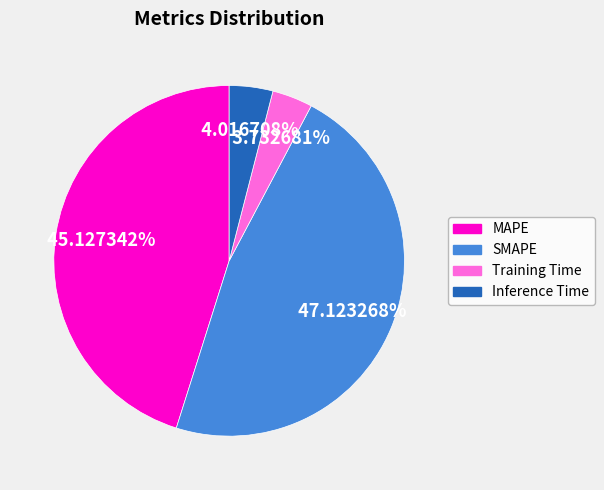

Is it true that Training Time is 4% of the pie?

True